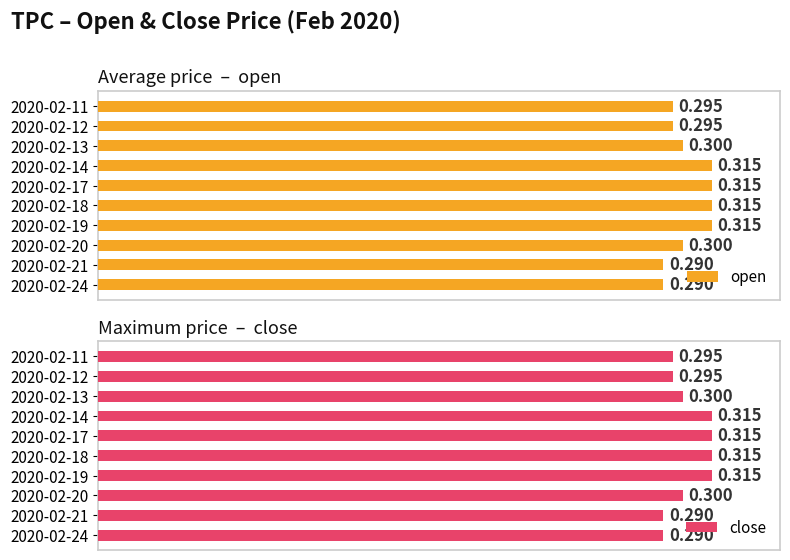

What position from the right is 0.30?

4